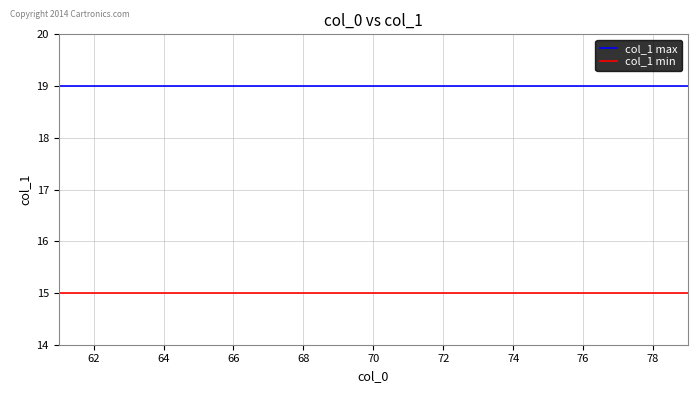

What is the smallest value displayed?

15